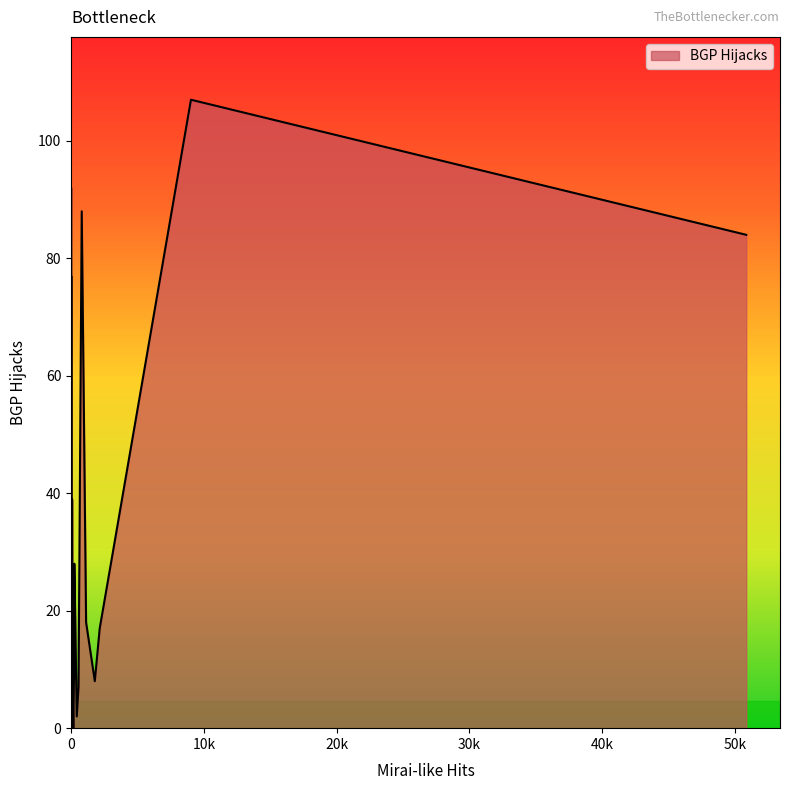

The chart shows a value of 4 at CA. True or false?

False